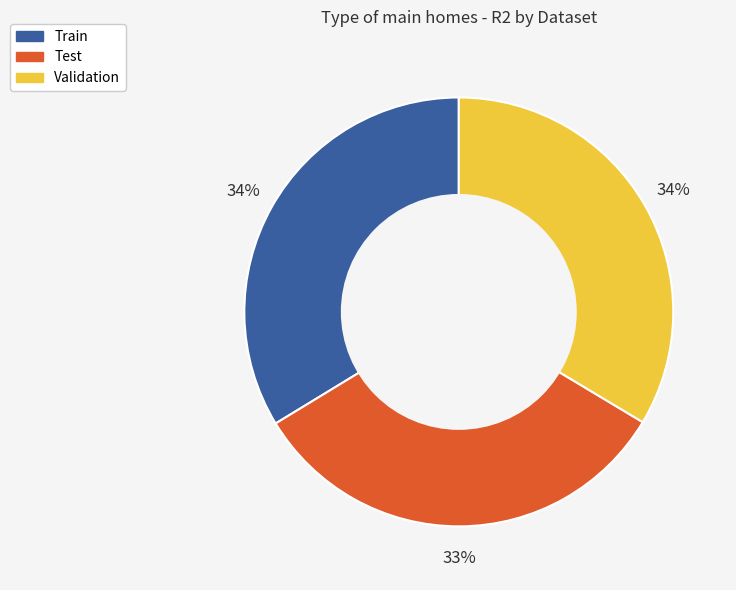

To the nearest percent, what percentage of the pie is Train?

34%